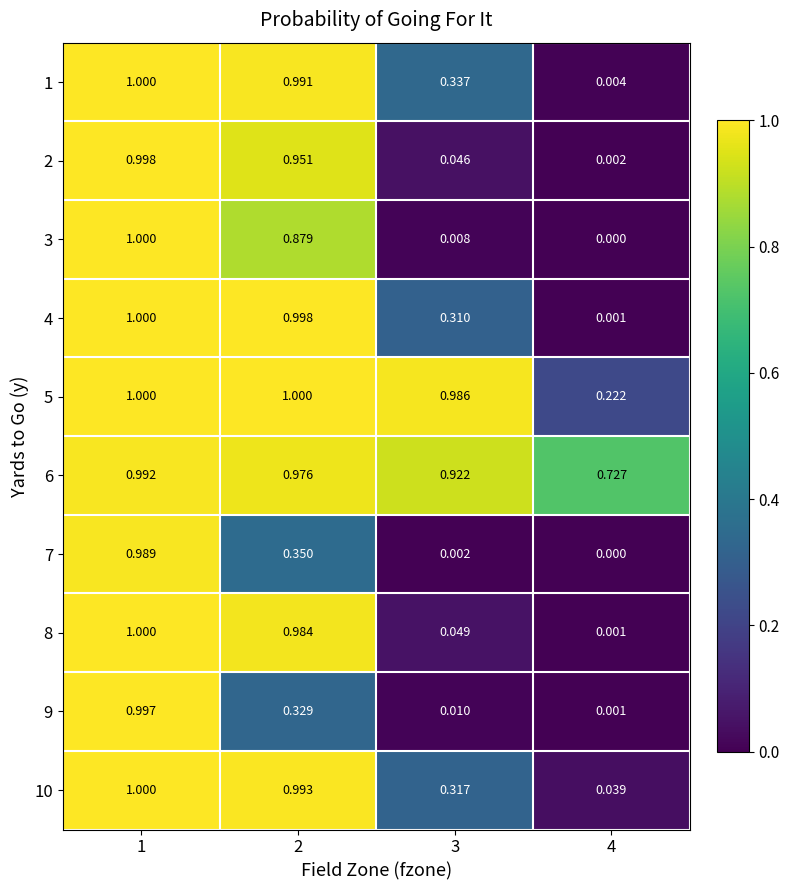

Which series has the largest range (max minus min)?

3